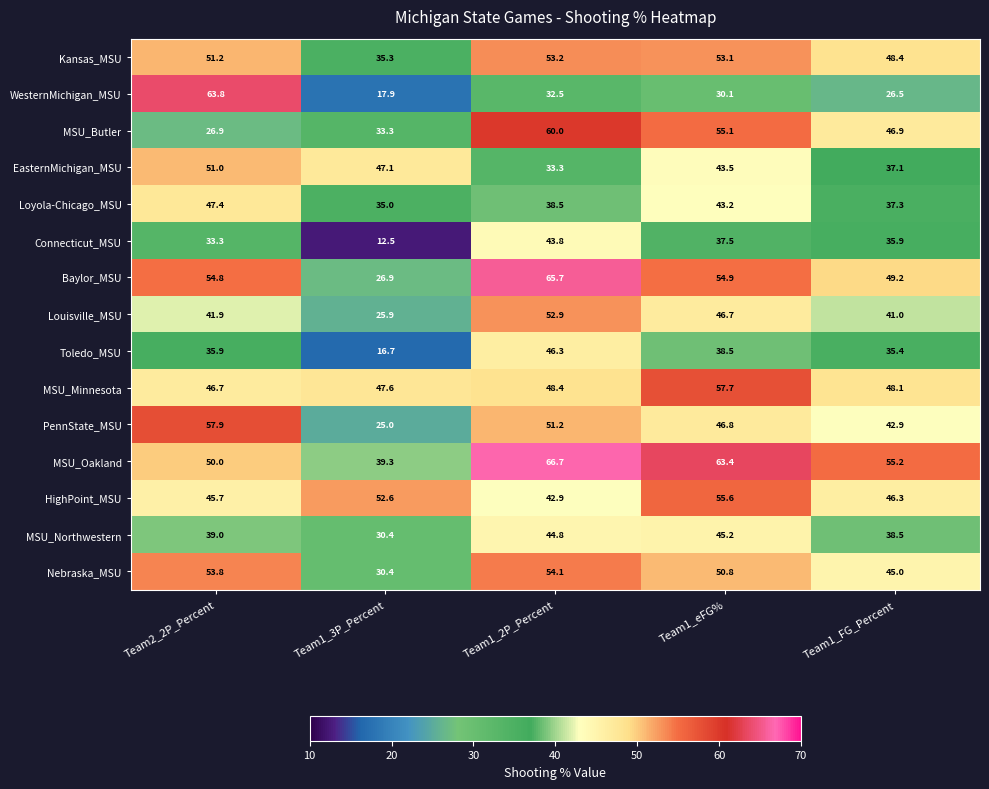

Which category has the highest value in the EasternMichigan_MSU series?

Team2_2P_Percent